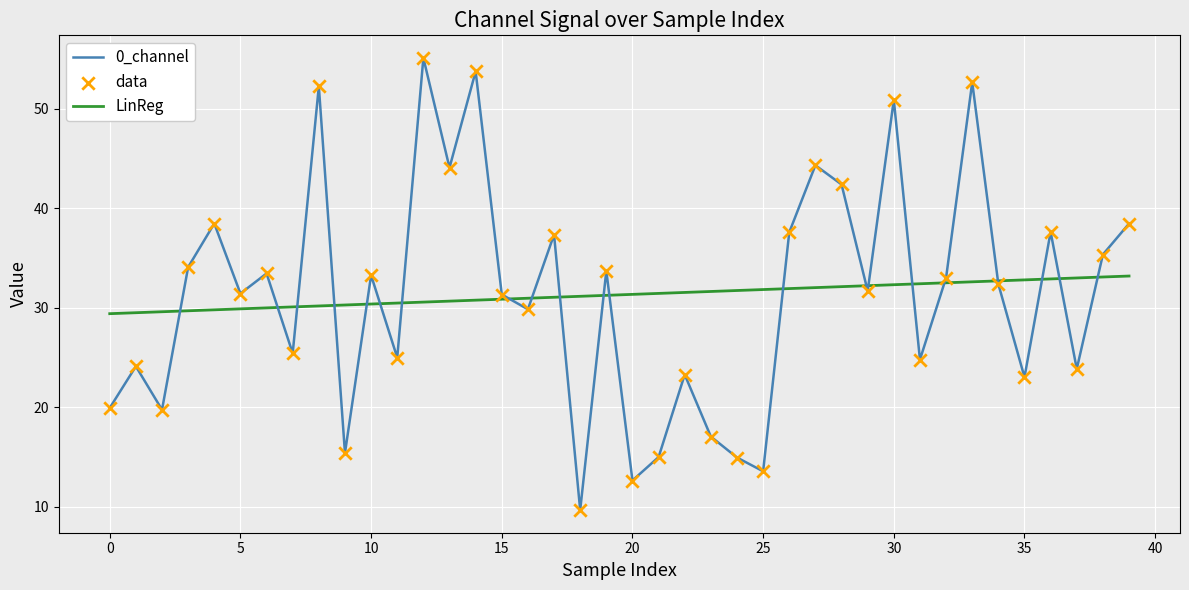

List the series in order of their peak value, lowest first.

LinReg, 0_channel